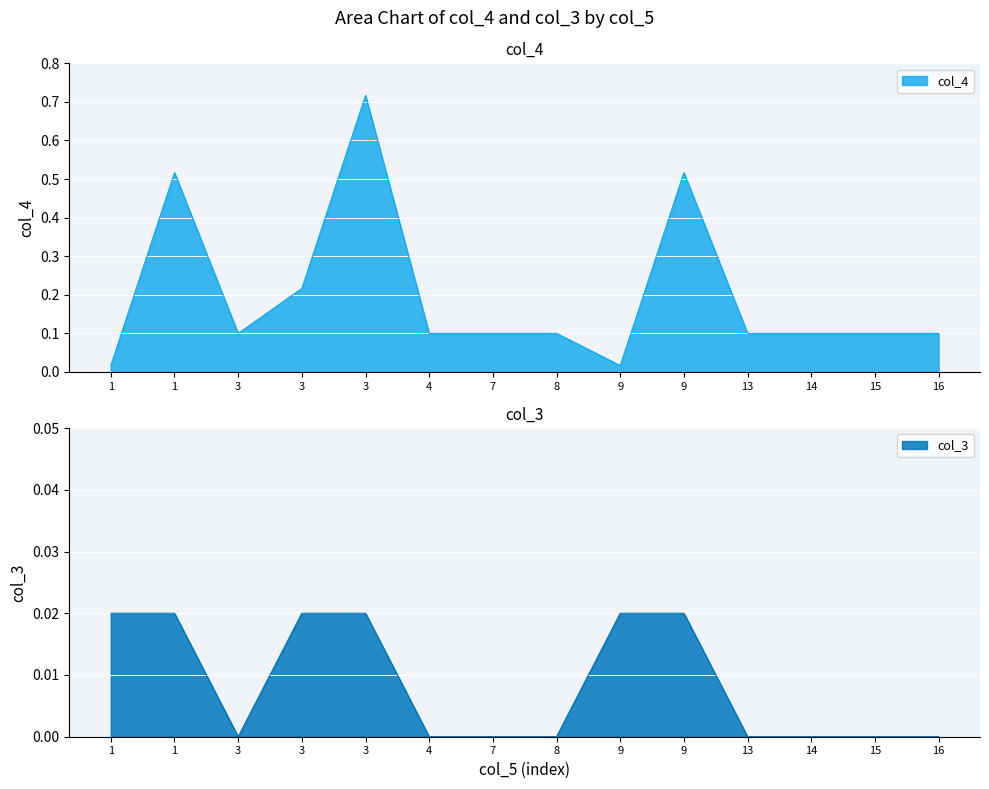

Between 8 and 13, which series saw the biggest shift?

col_4